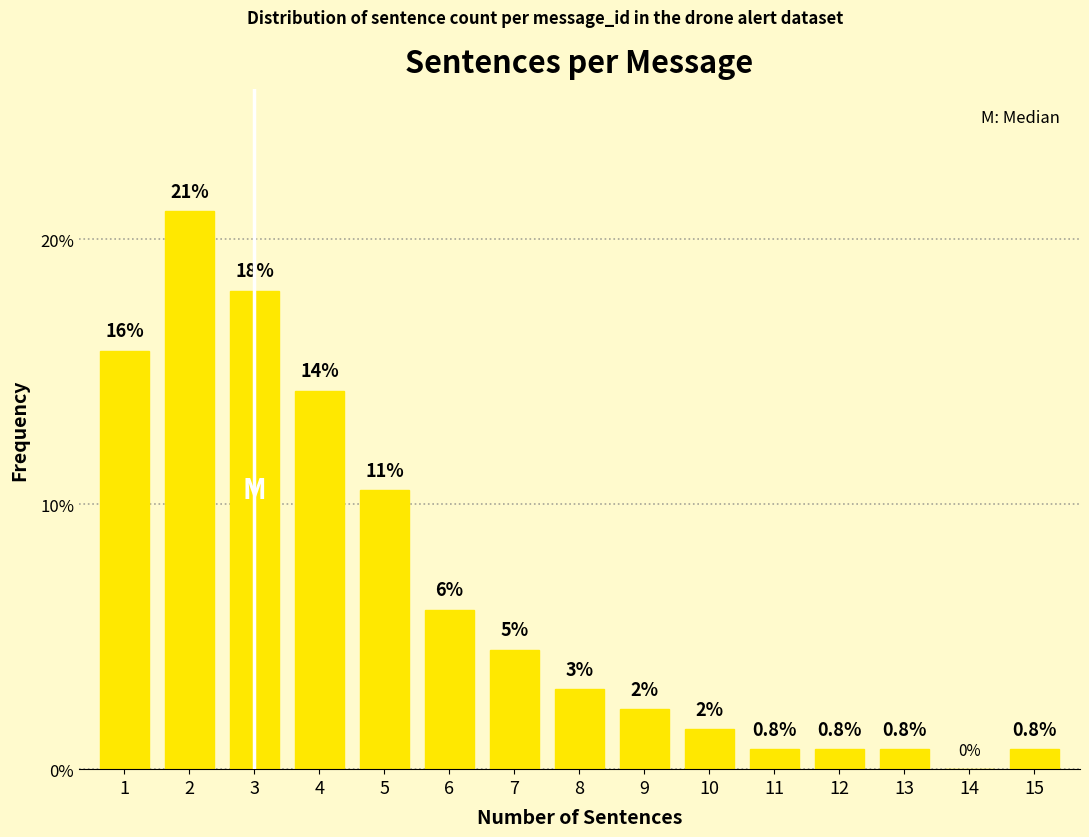

What is the maximum value shown in the chart?

21.1